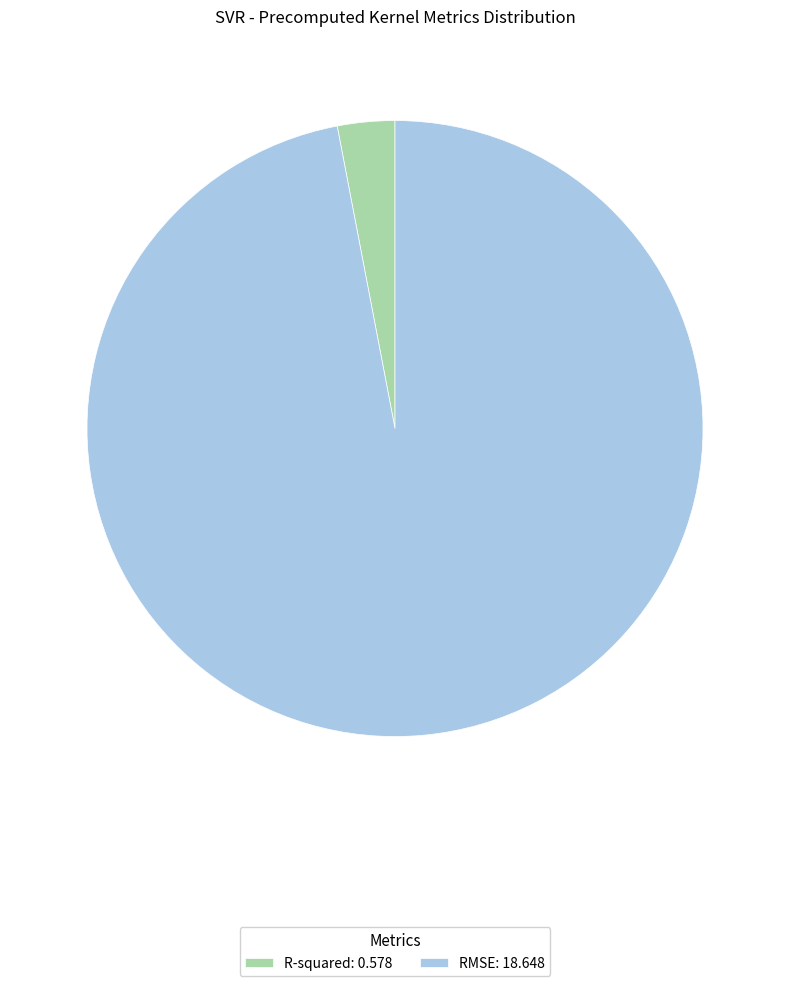

Is there a majority slice in this chart?

Yes